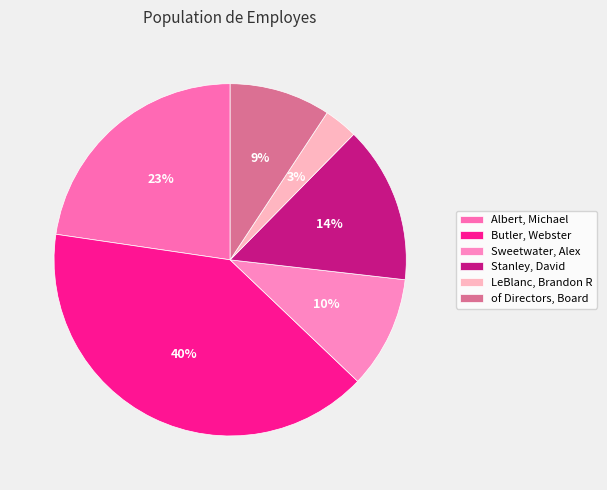

Which category has the biggest portion of the pie?

Butler, Webster